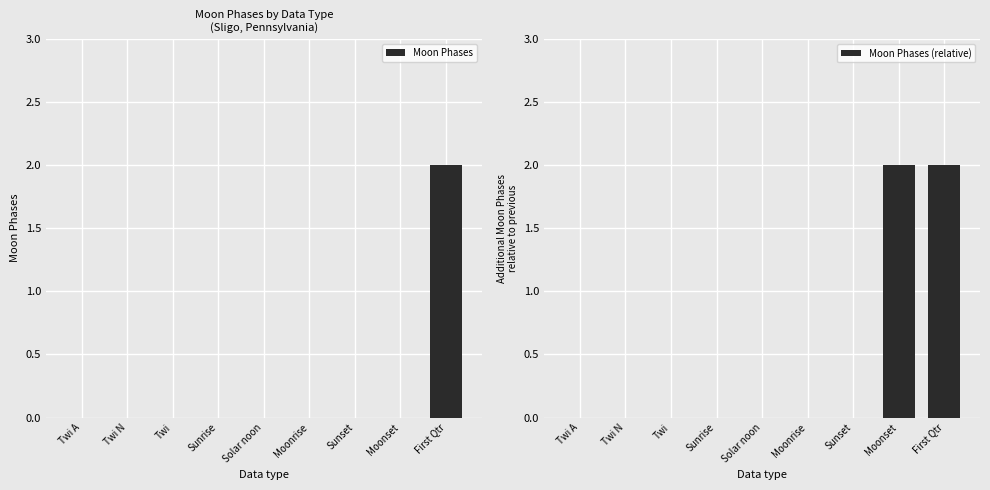

Which series changed the most between Twi A and Sunrise?

Moon Phases